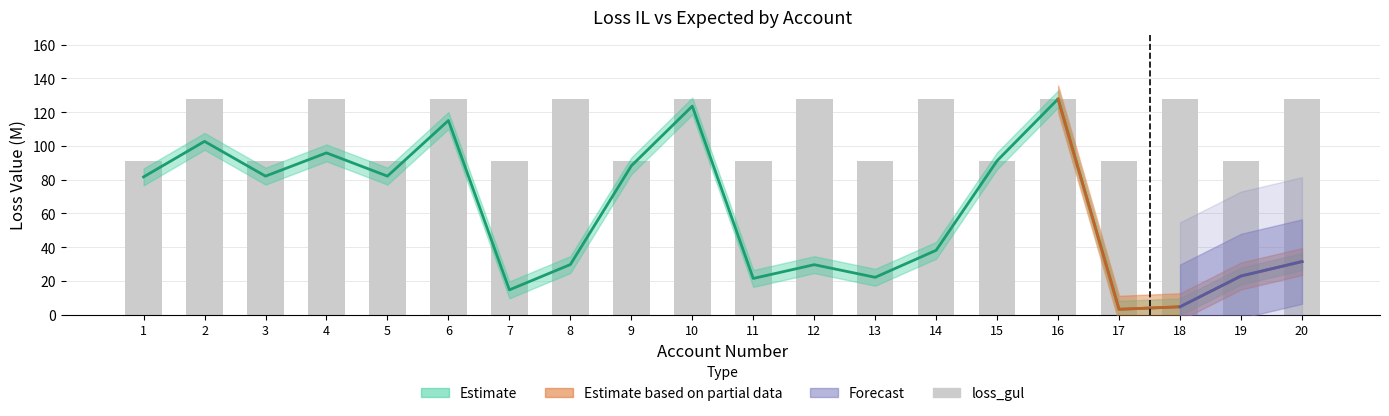

Is it true that the value at 19 is 163.9?

False